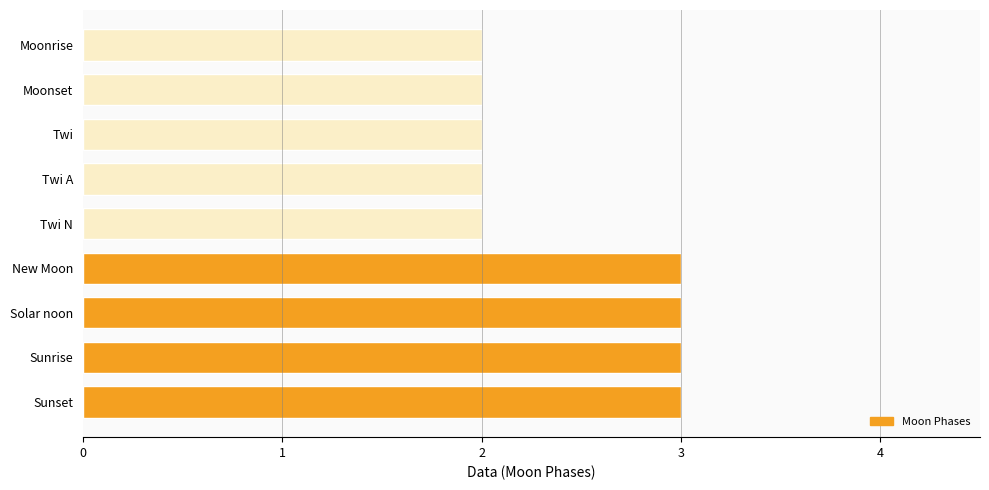

Is it true that the value at Sunrise is 2?

False